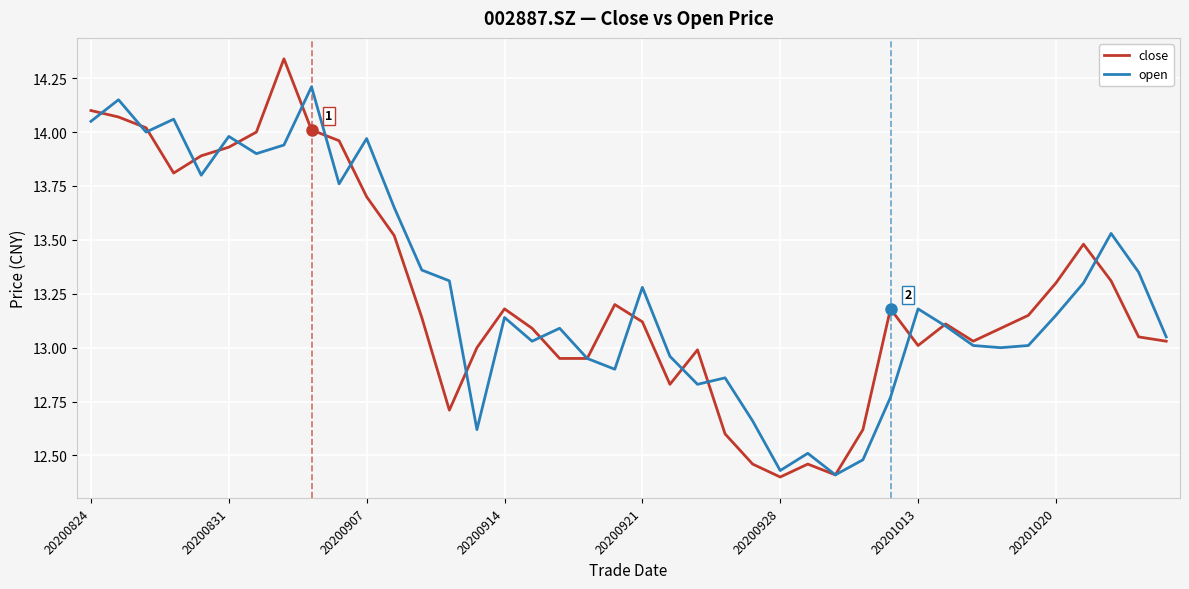

Rank the series by their maximum value, from highest to lowest.

close, open